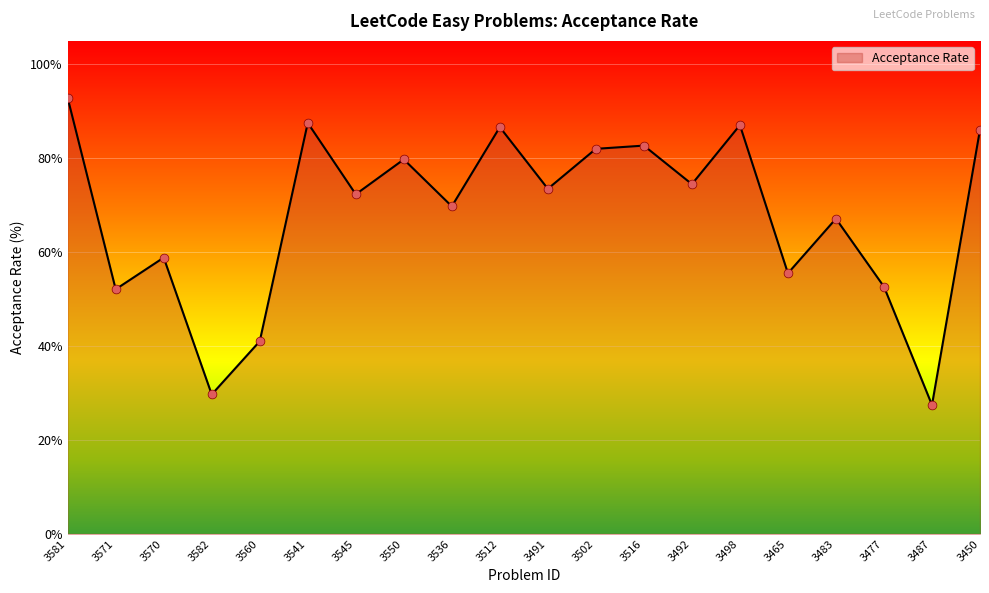

Approximately how many times larger is the value at 3502 compared to 3545?

1.1